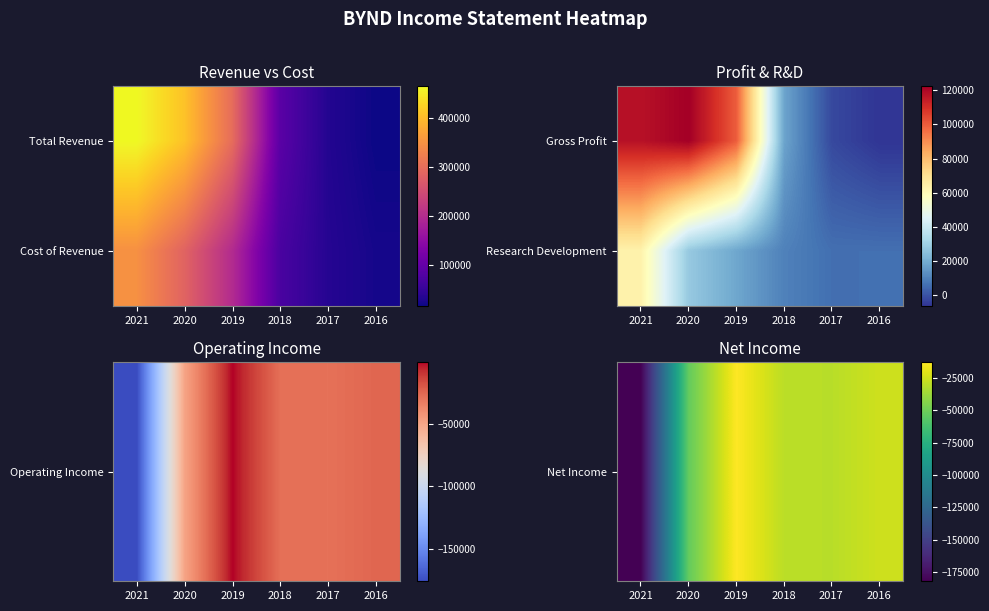

The Net Income series shows -30400 at 2017. True or false?

True